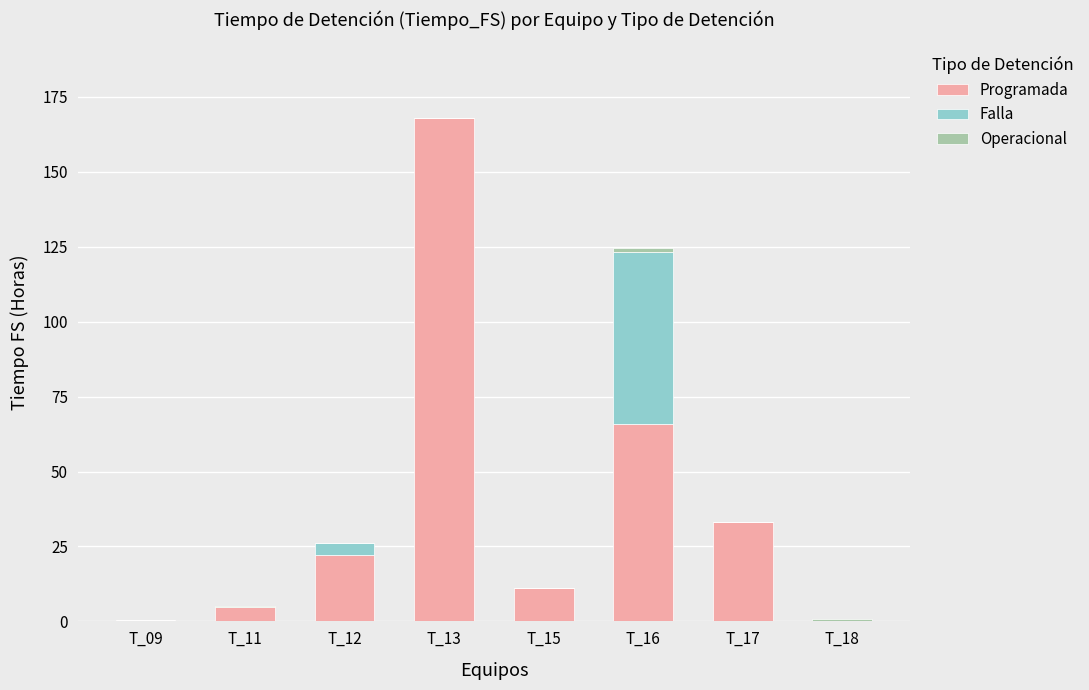

What is the sum of all Programada values?

305.4